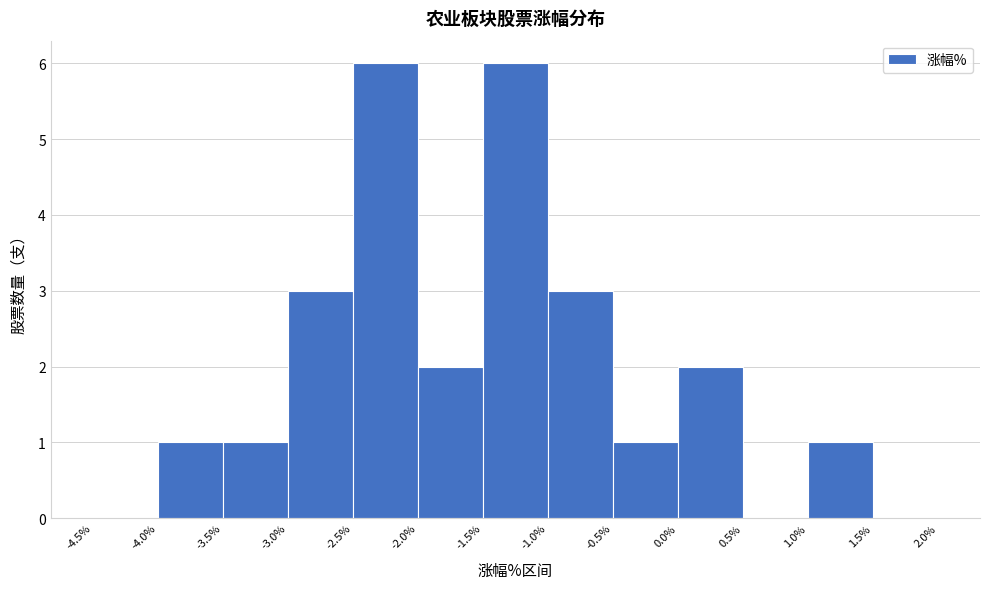

Reading left to right, transcribe this chart: for each bar, give the range it covers on the x-axis and its height. The values are not printed on the chart, so give them approximately, as read against the axis.

-4.5% to -4.0%: 0
-4.0% to -3.5%: 1
-3.5% to -3.0%: 1
-3.0% to -2.5%: 3
-2.5% to -2.0%: 6
-2.0% to -1.5%: 2
-1.5% to -1.0%: 6
-1.0% to -0.5%: 3
-0.5% to 0.0%: 1
0.0% to 0.5%: 2
0.5% to 1.0%: 0
1.0% to 1.5%: 1
1.5% to 2.0%: 0